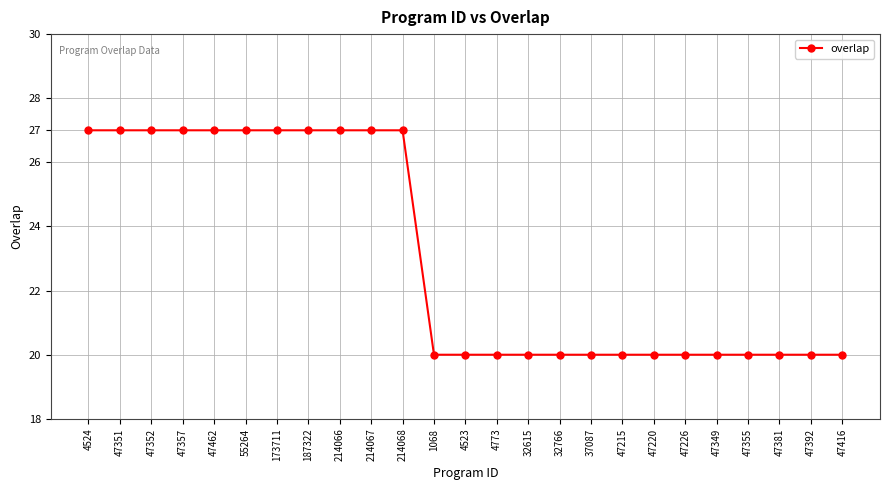

What is the label of the 1st point from the right?

47416